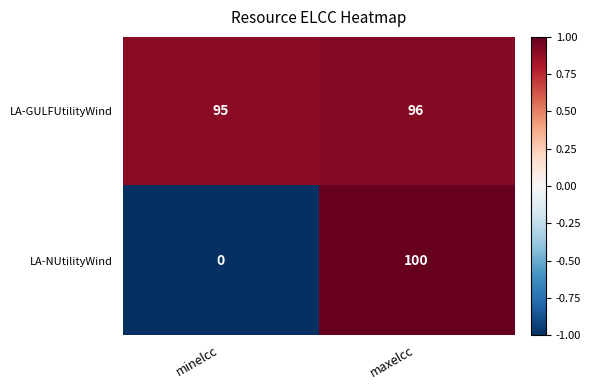

Reading right to left, extract all data points from this chart.

LA-GULFUtilityWind: maxelcc=96	minelcc=95
LA-NUtilityWind: maxelcc=100	minelcc=0